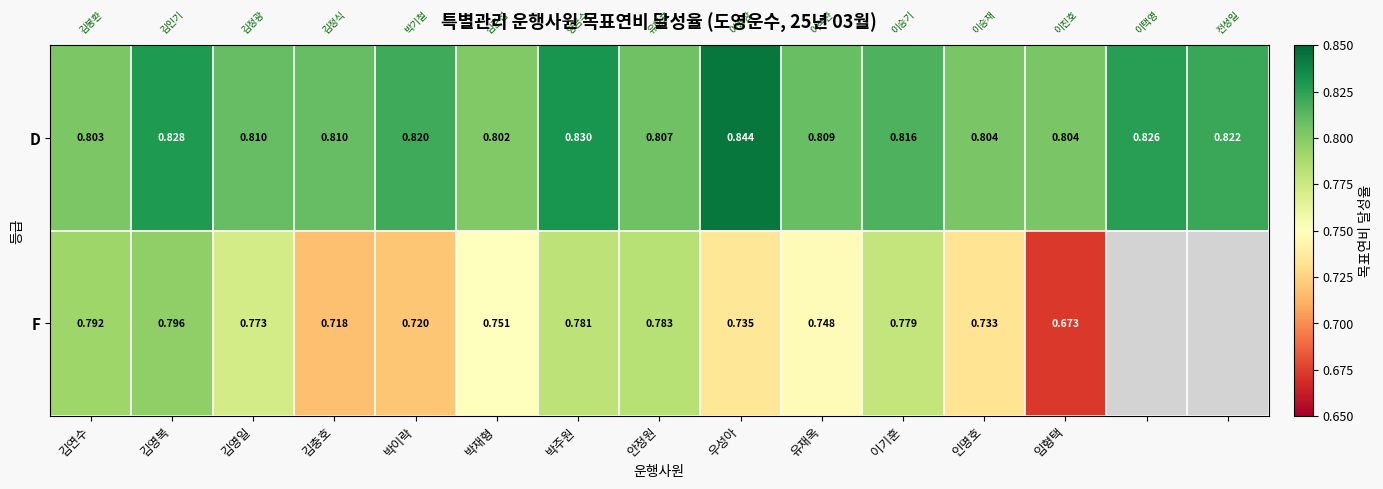

The value of F at 김영일 is 0.5. True or false?

False